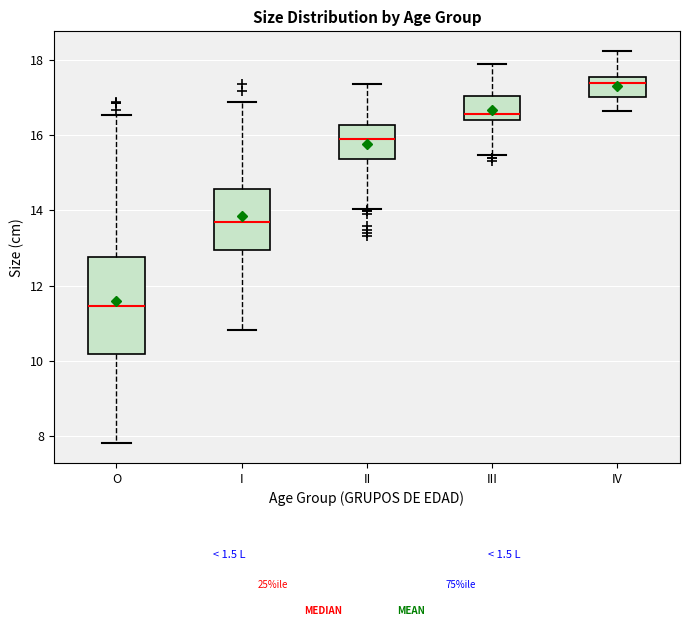

Which box's median line is the lowest?

O